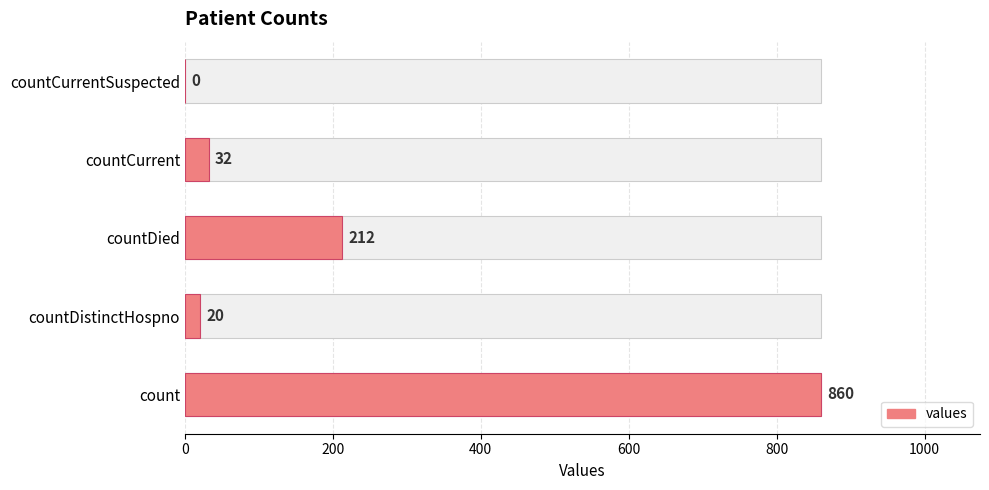

Reading right to left, transcribe all the data shown in this chart.

0	32	212	20	860